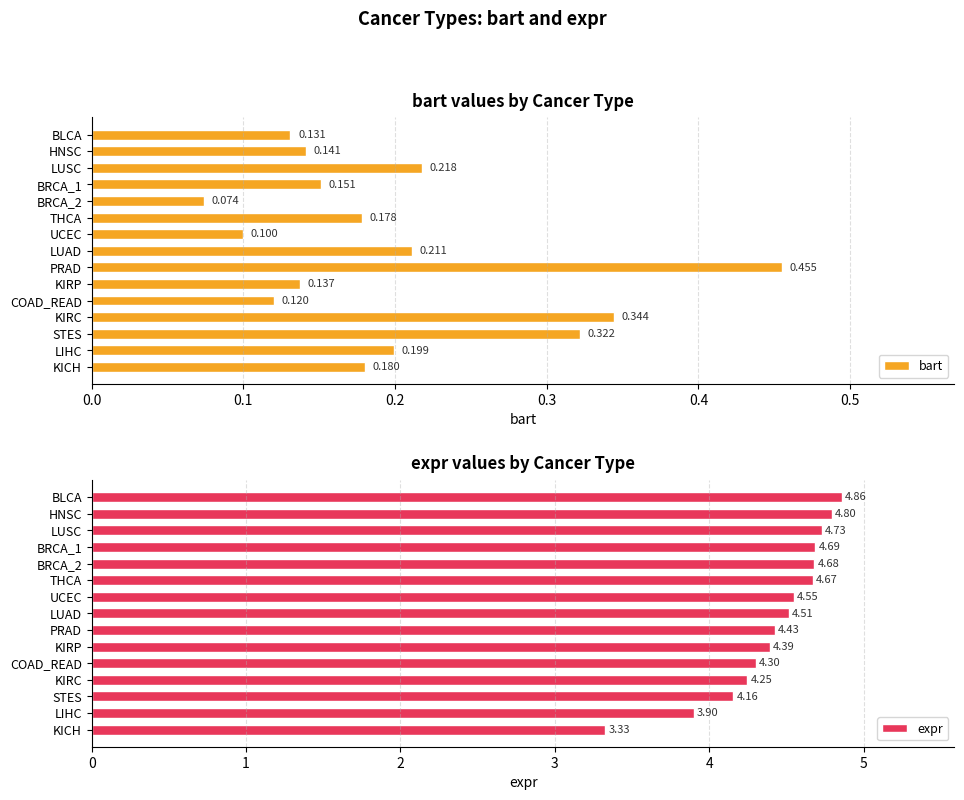

What is the difference between the maximum and minimum values in the expr series?

1.5